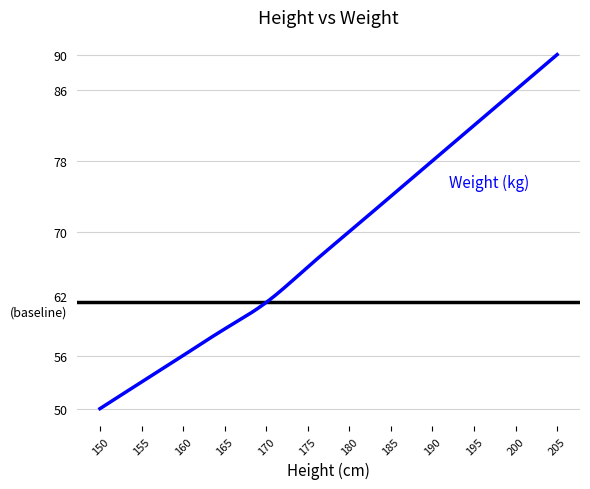

What is the minimum value shown in the chart?

50